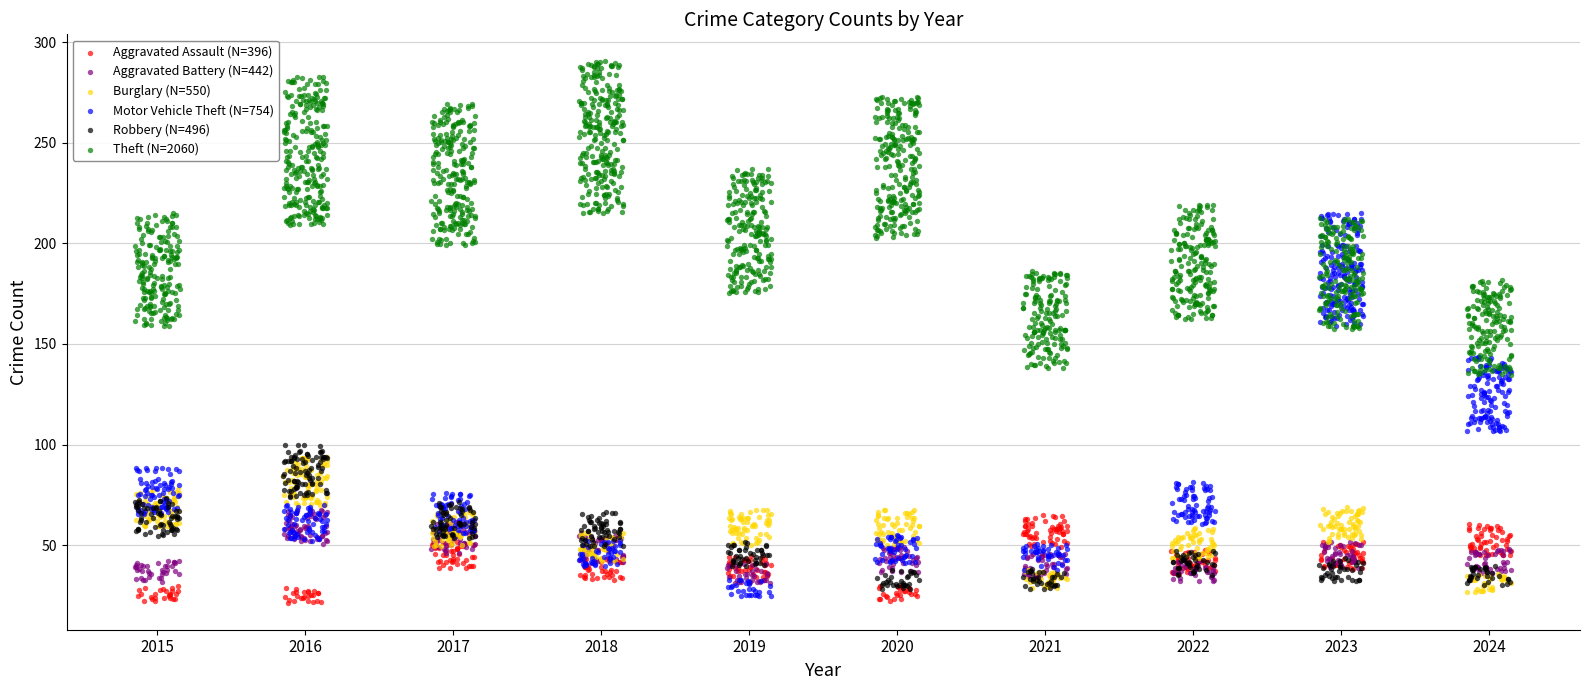

Which series has the largest Y range (max minus min)?

Motor Vehicle Theft (N=754)